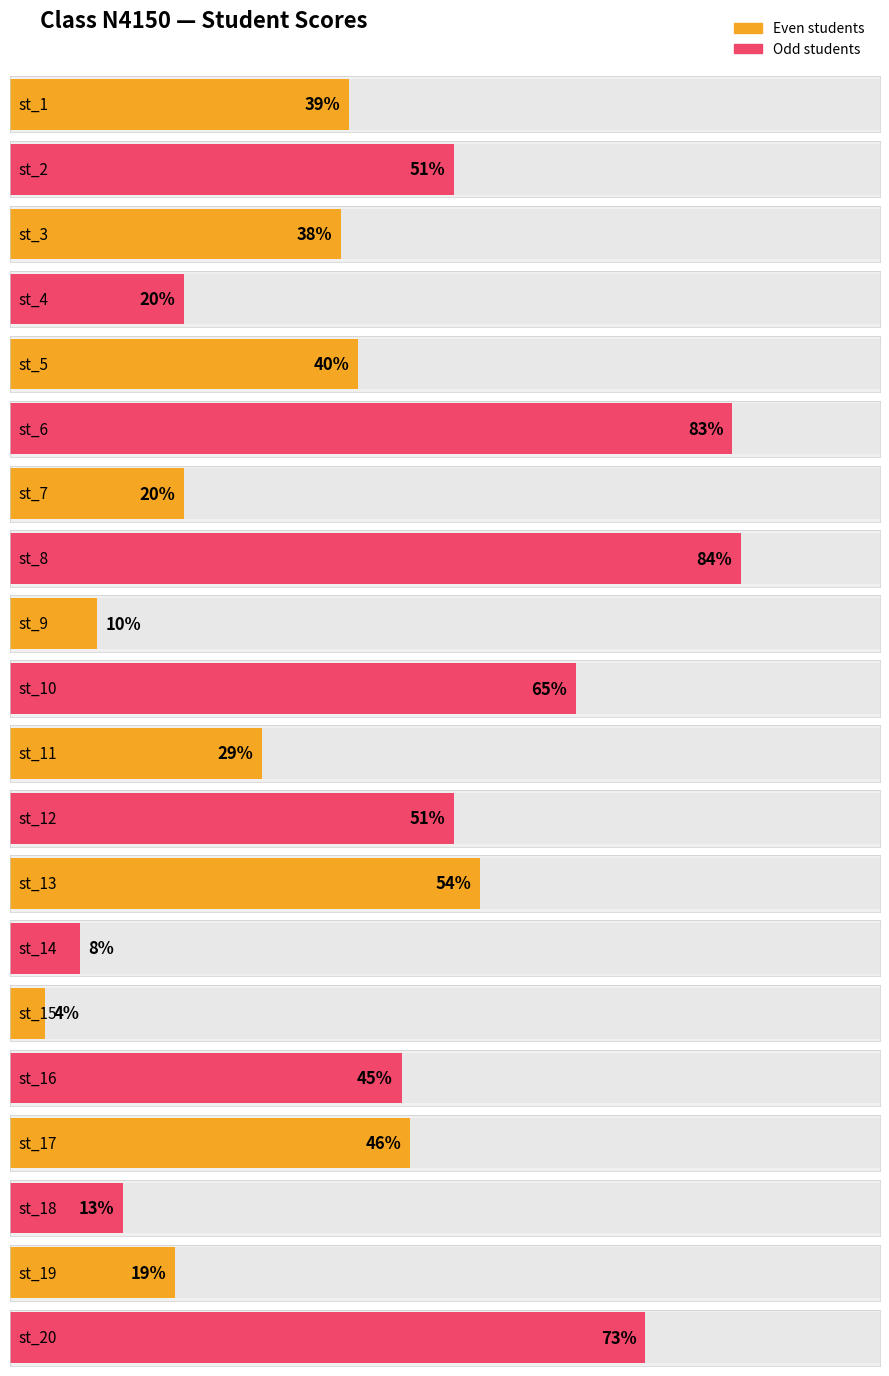

What is the change in value from st_5 to st_6?

+43